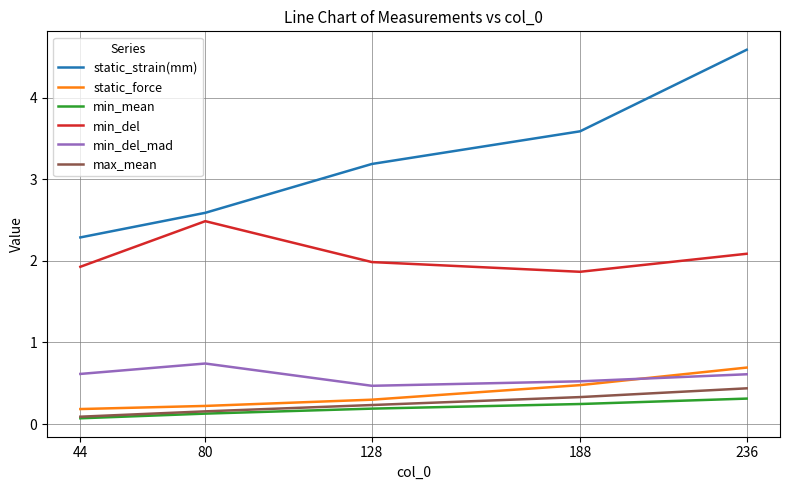

Reading right to left, transcribe all the data shown in this chart.

static_strain(mm): 4.6	3.6	3.2	2.6	2.3
static_force: 0.7	0.5	0.3	0.2	0.2
min_mean: 0.3	0.2	0.2	0.1	0.1
min_del: 2.1	1.9	2.0	2.5	1.9
min_del_mad: 0.6	0.5	0.5	0.7	0.6
max_mean: 0.4	0.3	0.2	0.2	0.1